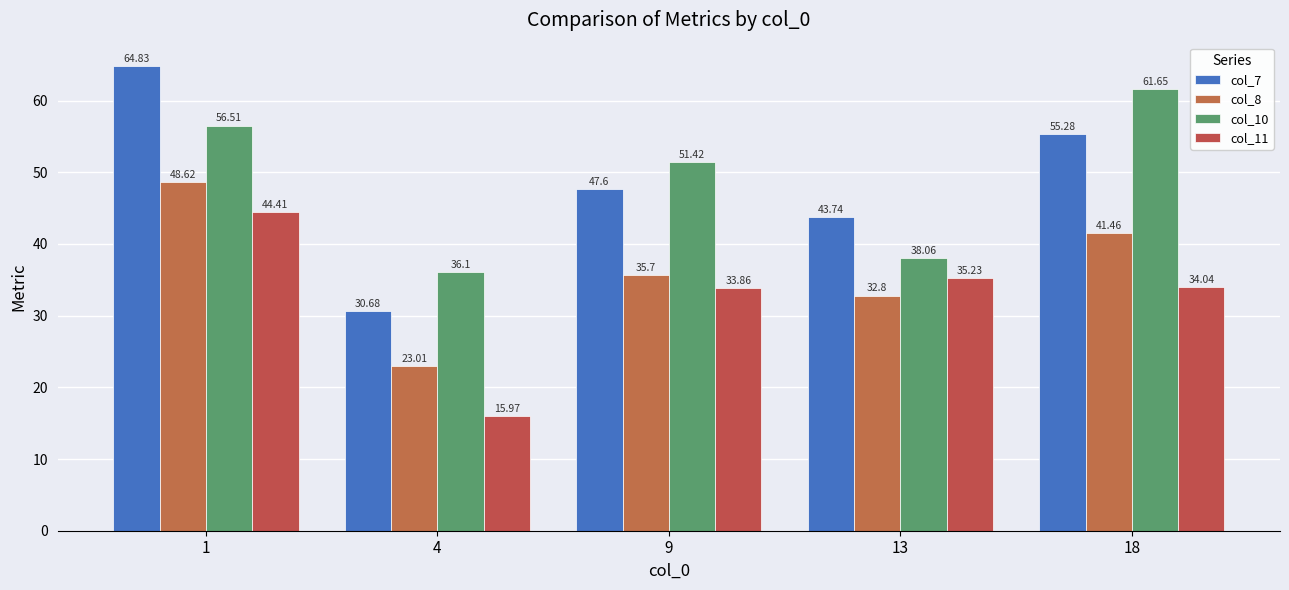

How many groups of bars are there?

5